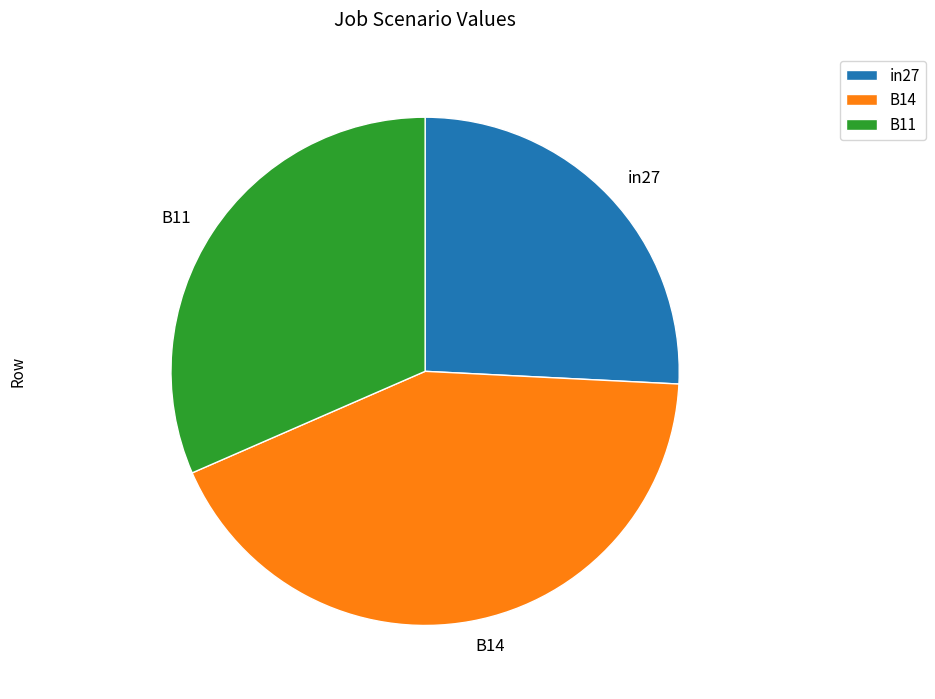

Do B14 and B11 together represent more than half of the pie?

Yes